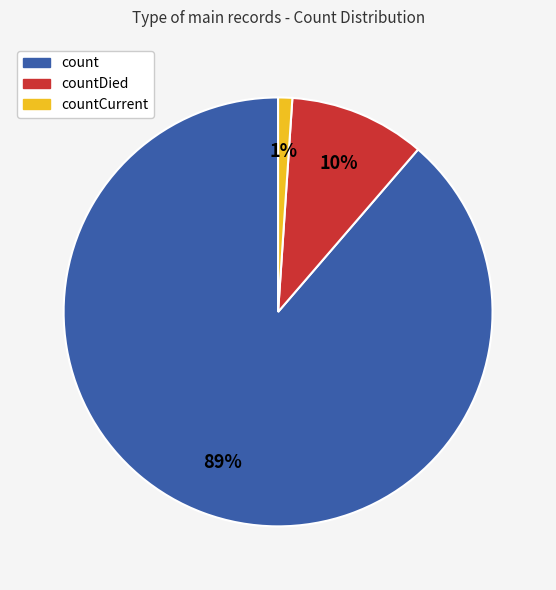

Combined, do countDied and countCurrent account for over 50%?

No